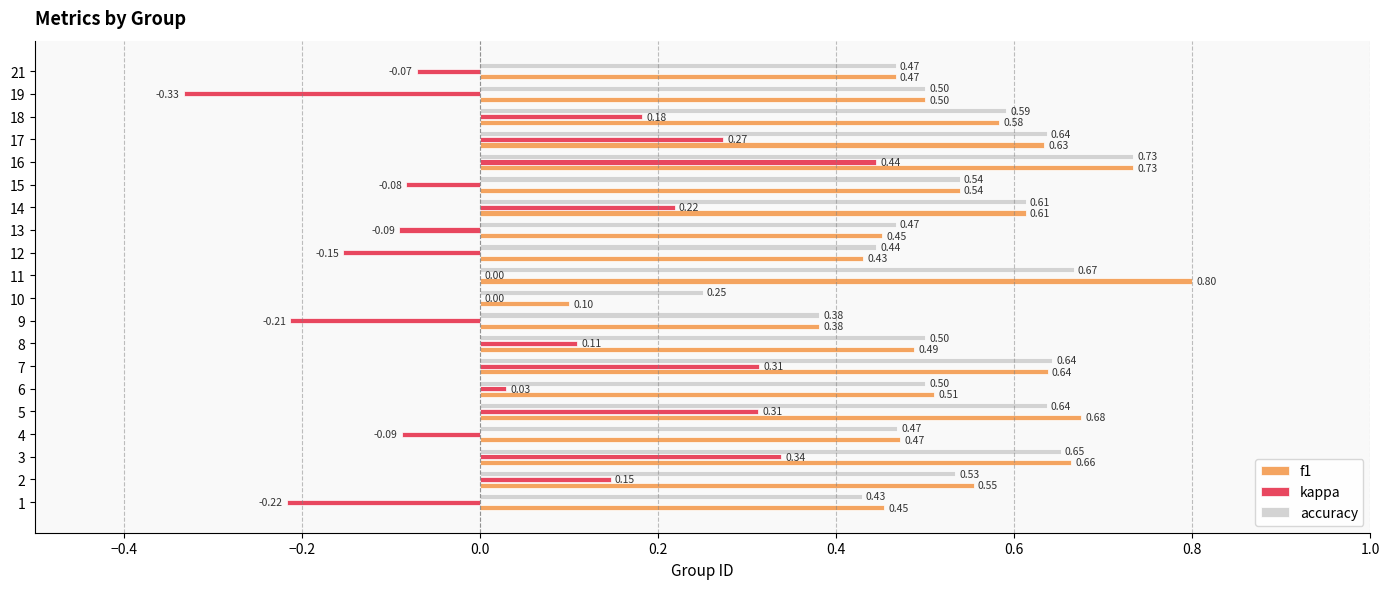

Which series changed the most between 6 and 21?

kappa